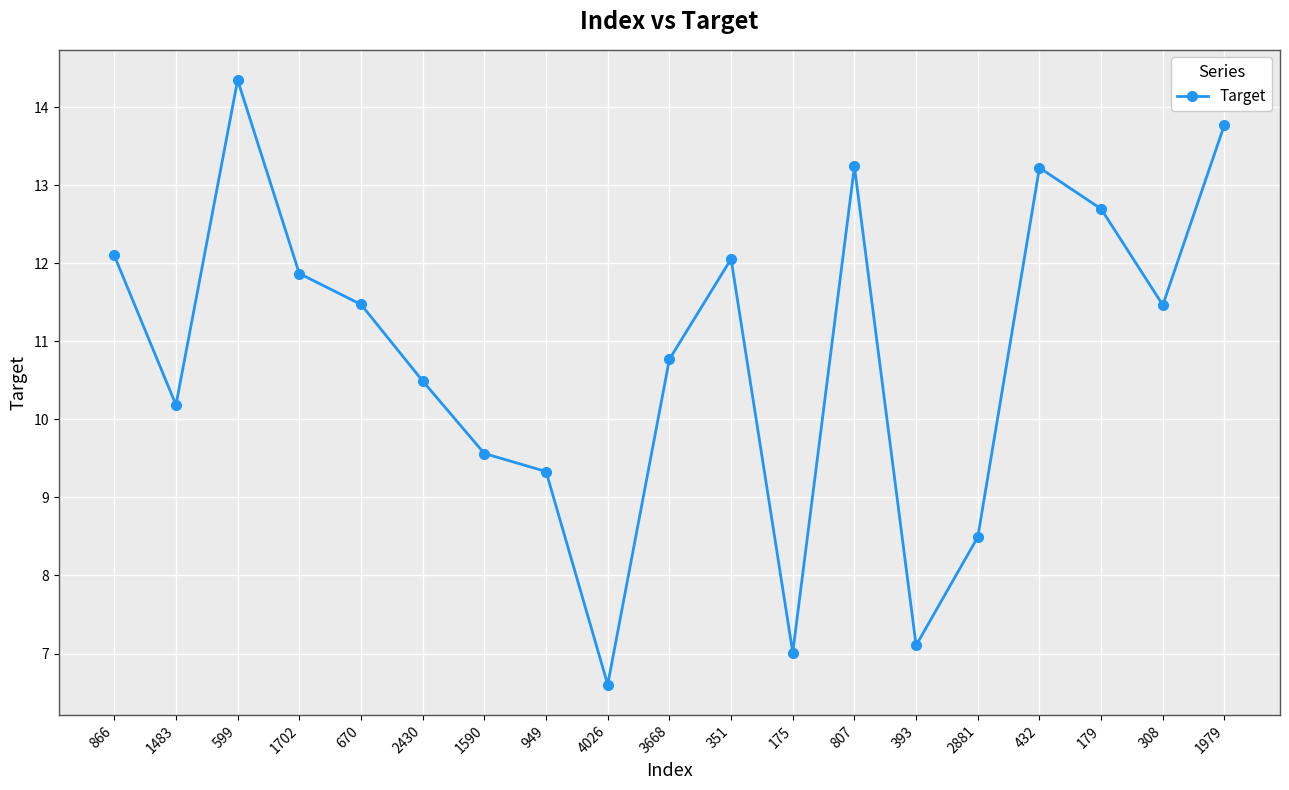

The value at 2430 is 14.3. True or false?

False